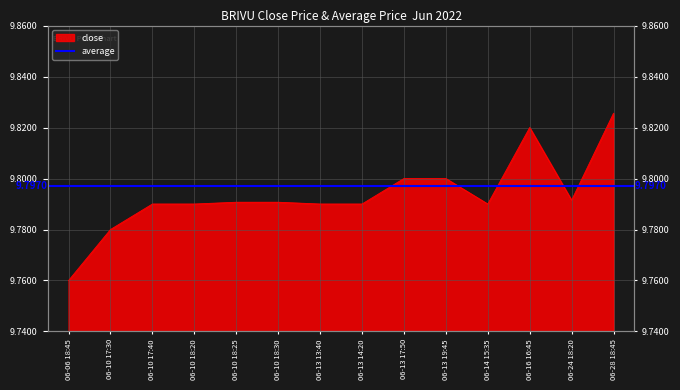

What is the sum of the values at 06-10 18:30 and 06-10 18:20?

19.6